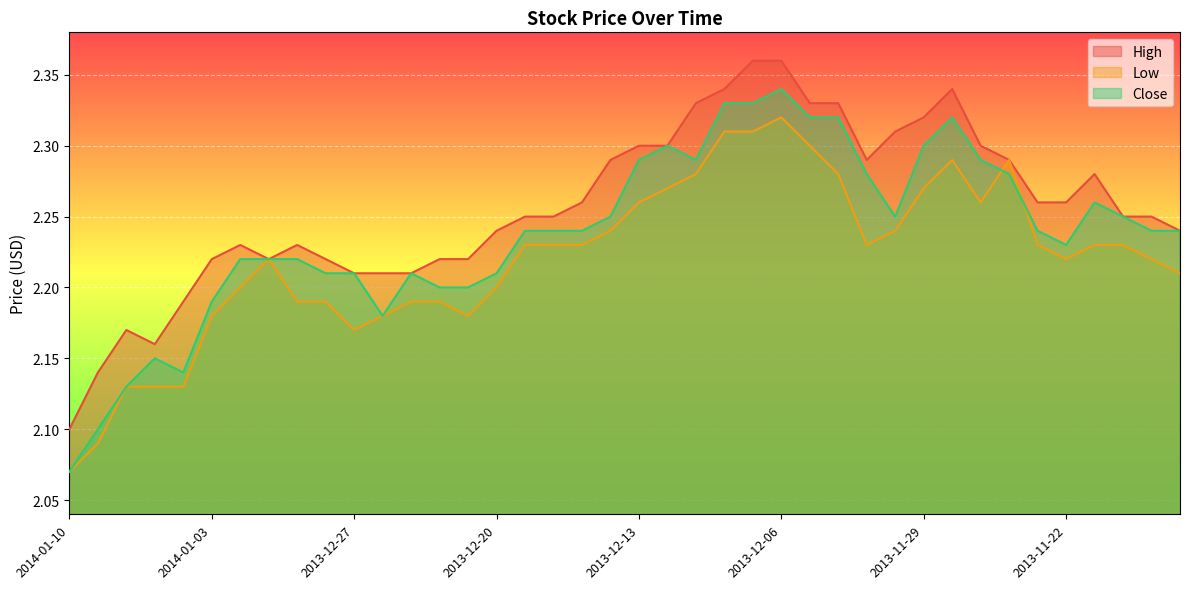

What is the smallest value displayed?

2.1